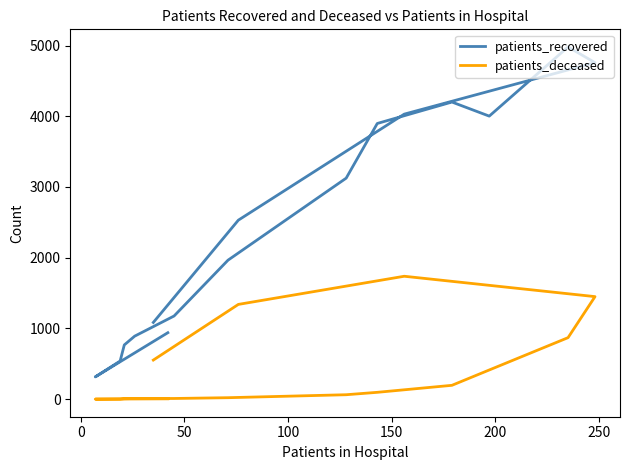

True or false: patients_deceased has more than 2 points higher than both neighbors.

False